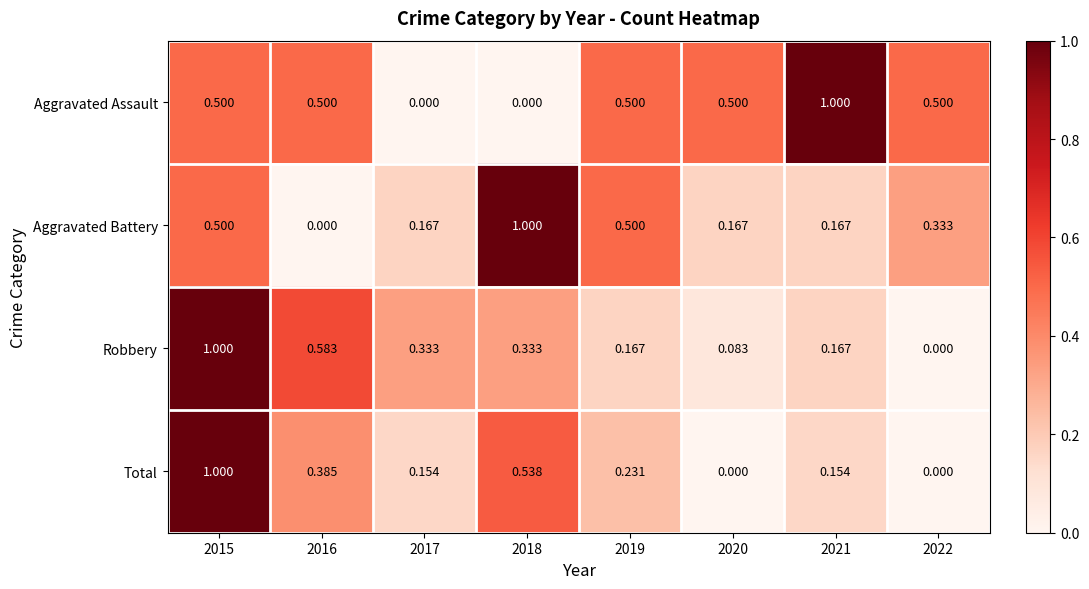

List the series in order of their overall mean, lowest first.

Total, Robbery, Aggravated Battery, Aggravated Assault